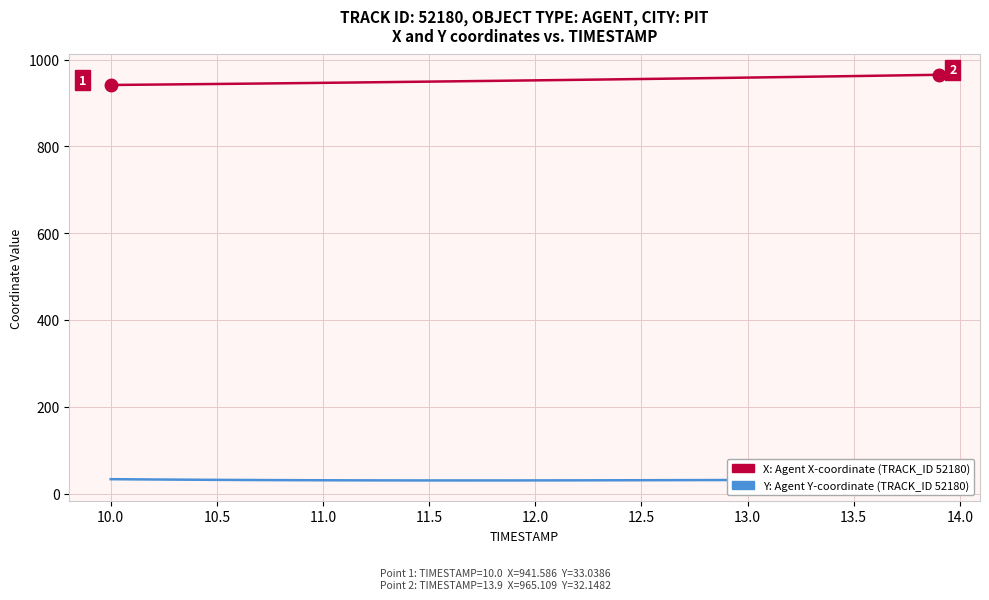

What is the smallest value displayed?

30.1